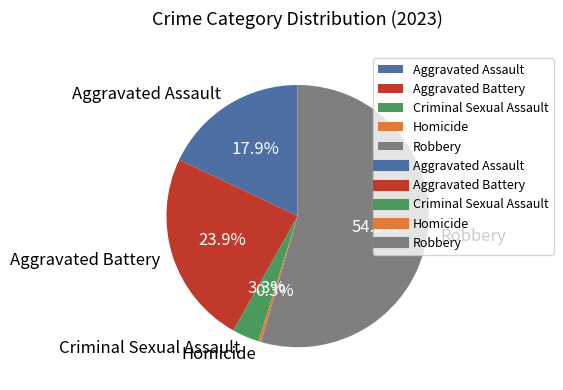

Is there a majority slice in this chart?

Yes